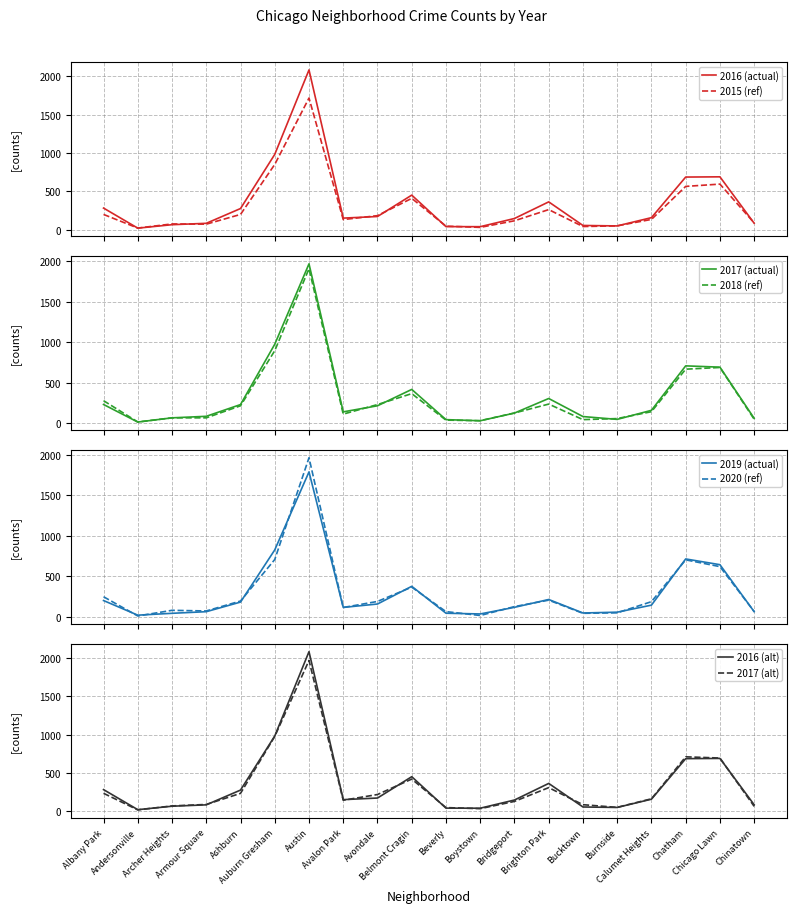

Reading right to left, what are all the values shown in this chart?

2015: Chinatown=88	Chicago Lawn=595	Chatham=565	Calumet Heights=134	Burnside=50	Bucktown=41	Brighton Park=262	Bridgeport=116	Boystown=30	Beverly=46	Belmont Cragin=409	Avondale=183	Avalon Park=132	Austin=1719	Auburn Gresham=852	Ashburn=199	Armour Square=72	Archer Heights=75	Andersonville=21	Albany Park=199
2016: Chinatown=84	Chicago Lawn=690	Chatham=687	Calumet Heights=157	Burnside=49	Bucktown=55	Brighton Park=363	Bridgeport=146	Boystown=39	Beverly=40	Belmont Cragin=451	Avondale=172	Avalon Park=151	Austin=2086	Auburn Gresham=983	Ashburn=276	Armour Square=83	Archer Heights=65	Andersonville=20	Albany Park=282
2017: Chinatown=63	Chicago Lawn=695	Chatham=711	Calumet Heights=162	Burnside=50	Bucktown=85	Brighton Park=308	Bridgeport=128	Boystown=33	Beverly=47	Belmont Cragin=420	Avondale=218	Avalon Park=143	Austin=1971	Auburn Gresham=978	Ashburn=233	Armour Square=88	Archer Heights=69	Andersonville=17	Albany Park=234
2018: Chinatown=52	Chicago Lawn=691	Chatham=670	Calumet Heights=145	Burnside=60	Bucktown=47	Brighton Park=239	Bridgeport=129	Boystown=34	Beverly=41	Belmont Cragin=368	Avondale=233	Avalon Park=115	Austin=1911	Auburn Gresham=898	Ashburn=218	Armour Square=69	Archer Heights=69	Andersonville=18	Albany Park=281
2019: Chinatown=61	Chicago Lawn=643	Chatham=714	Calumet Heights=142	Burnside=55	Bucktown=45	Brighton Park=212	Bridgeport=115	Boystown=33	Beverly=42	Belmont Cragin=375	Avondale=156	Avalon Park=114	Austin=1792	Auburn Gresham=826	Ashburn=180	Armour Square=61	Archer Heights=41	Andersonville=18	Albany Park=199
2020: Chinatown=63	Chicago Lawn=619	Chatham=703	Calumet Heights=185	Burnside=47	Bucktown=41	Brighton Park=204	Bridgeport=124	Boystown=14	Beverly=62	Belmont Cragin=365	Avondale=188	Avalon Park=113	Austin=1967	Auburn Gresham=707	Ashburn=193	Armour Square=70	Archer Heights=78	Andersonville=8	Albany Park=246